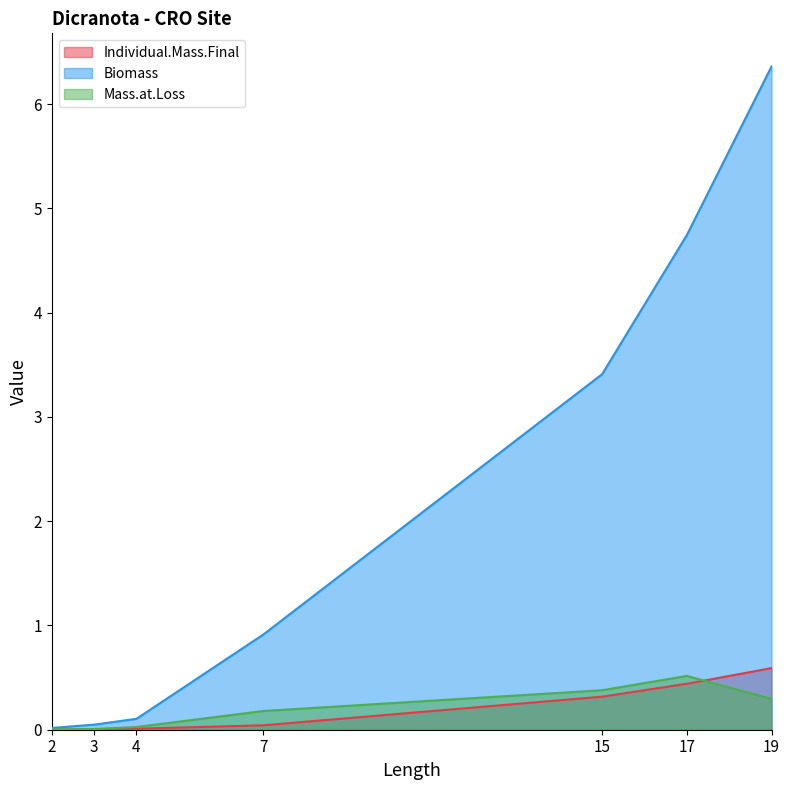

What is the difference between the maximum and minimum values in the Biomass series?

6.3